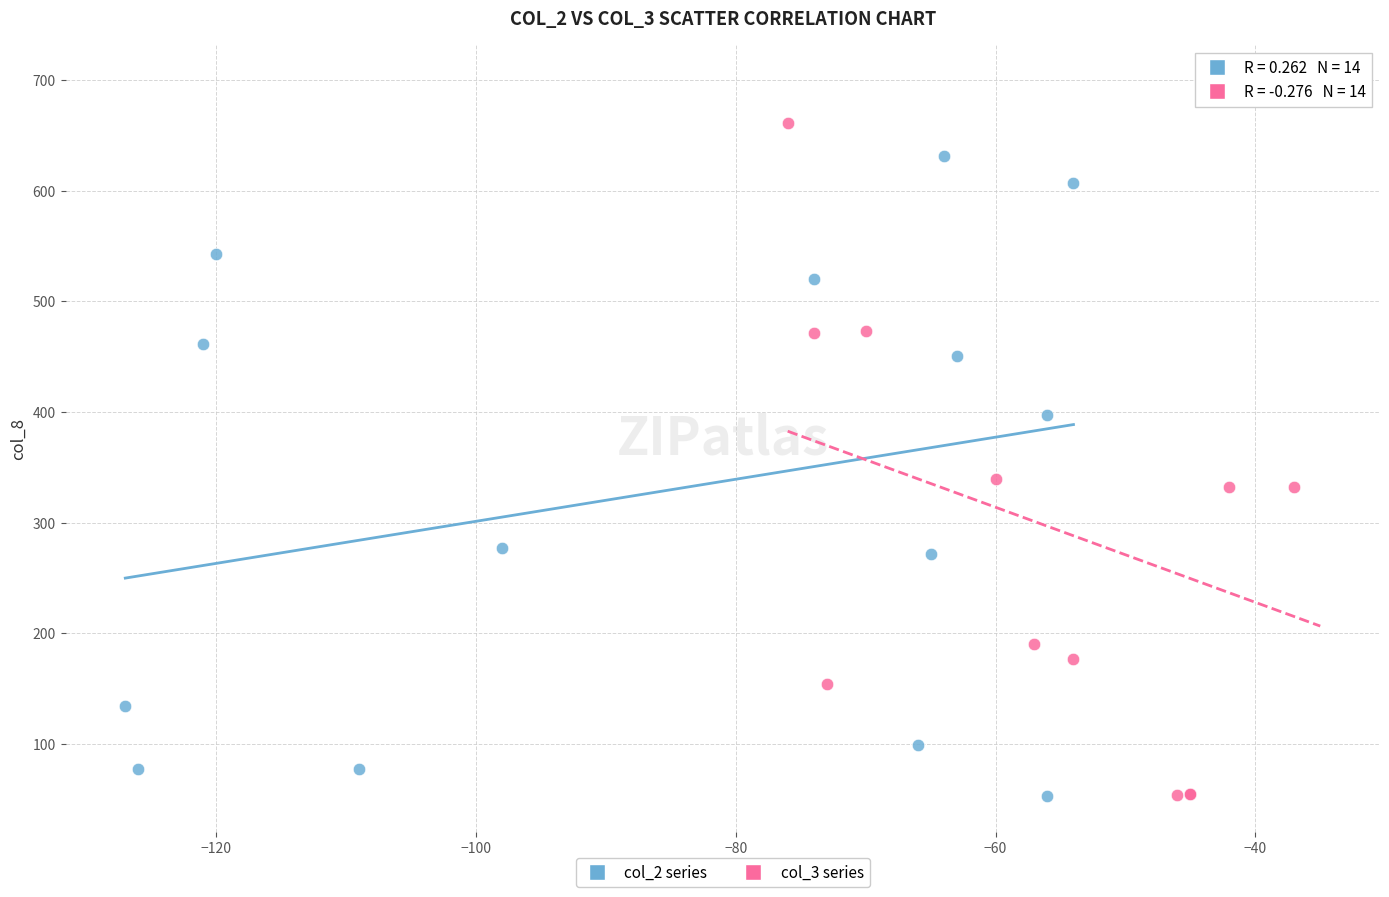

Which series reaches the maximum Y coordinate?

col_3 series